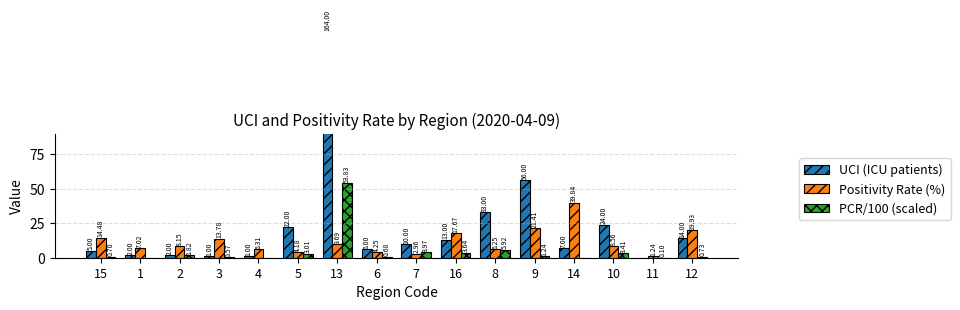

What is the spread (max minus min) of values at 2?

6.3